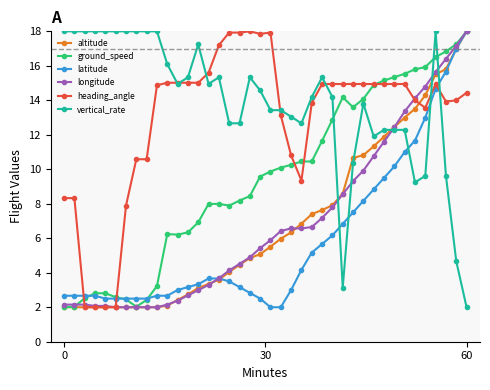

Which series has the largest total across all categories?

vertical_rate